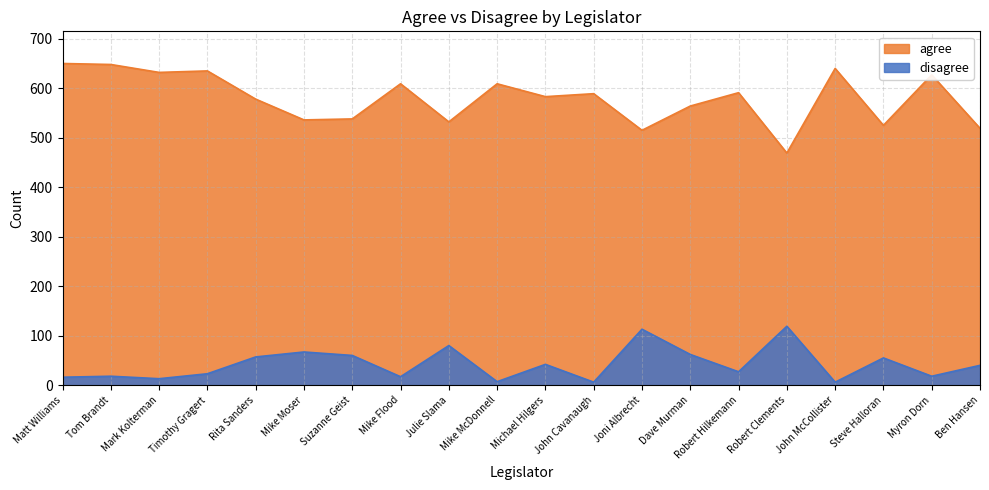

Reading left to right, list all the values displayed in this chart.

Lynne Walz: 650	648	632	635	578	536	538	609	532	609	583	589	515	564	591	469	640	525	627	519
disagree: 16	18	13	23	57	67	60	17	80	7	42	6	113	62	27	119	6	55	18	40